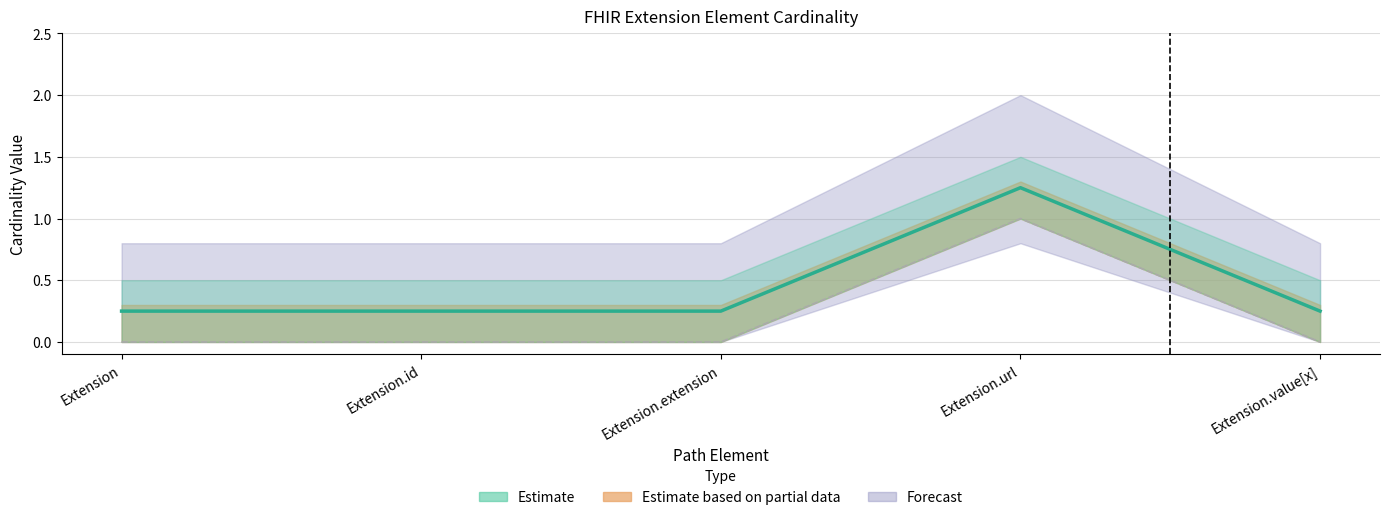

What is the sum of all Min values?

2.2